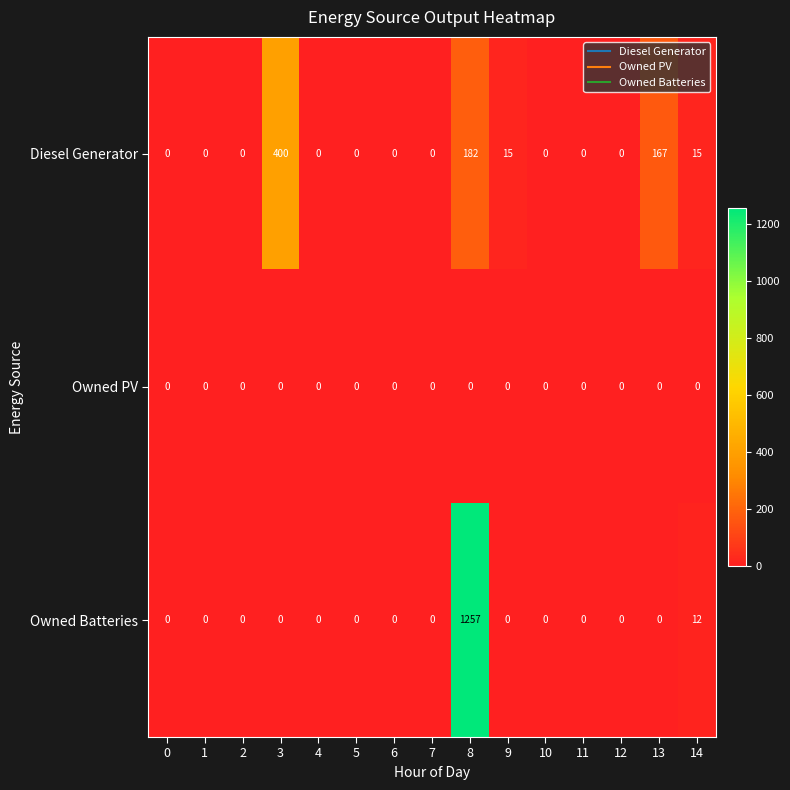

What is the total value across all series at 13?

167